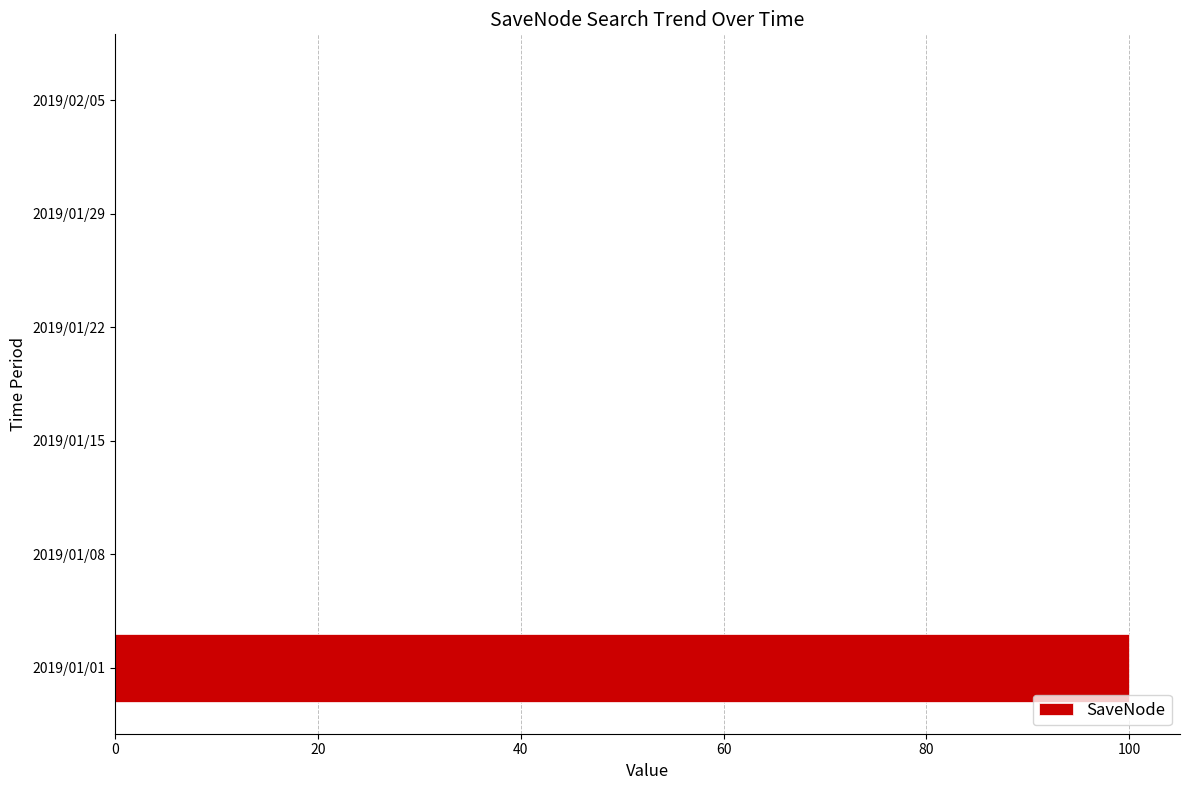

What is the sum of all values?

100